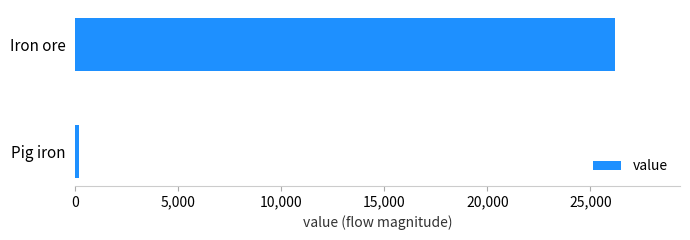

Rank the categories by value from highest to lowest.

Iron ore, Pig iron